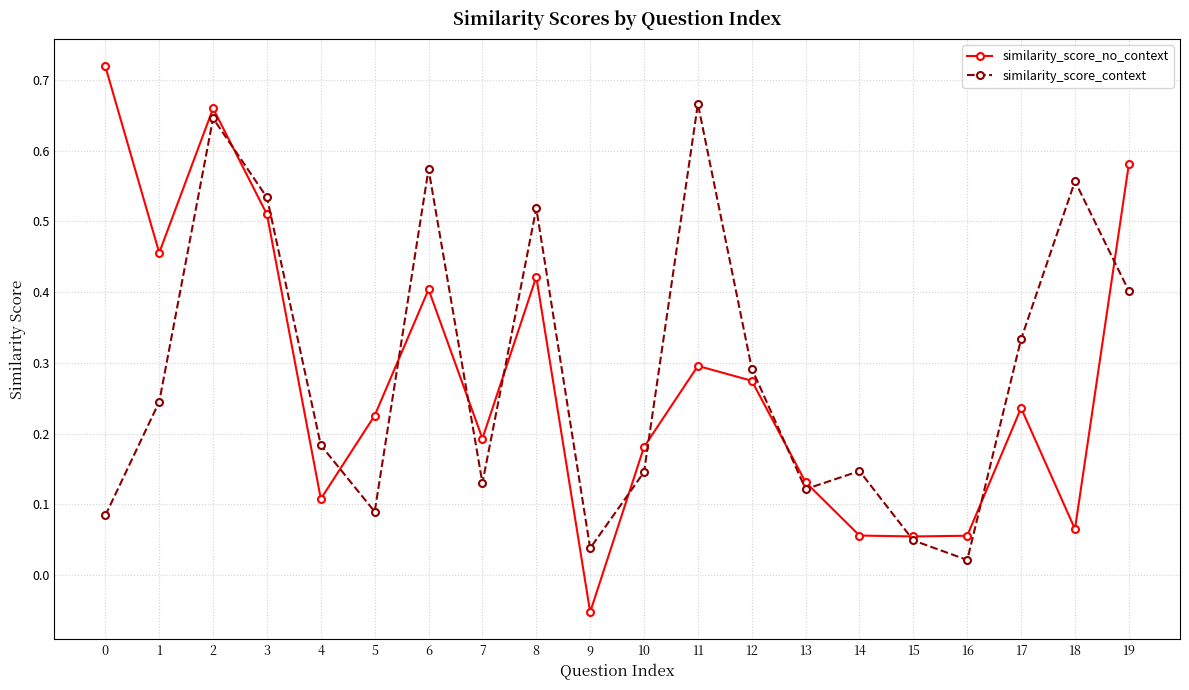

Rank the series by their maximum value, from lowest to highest.

similarity_score_context, similarity_score_no_context